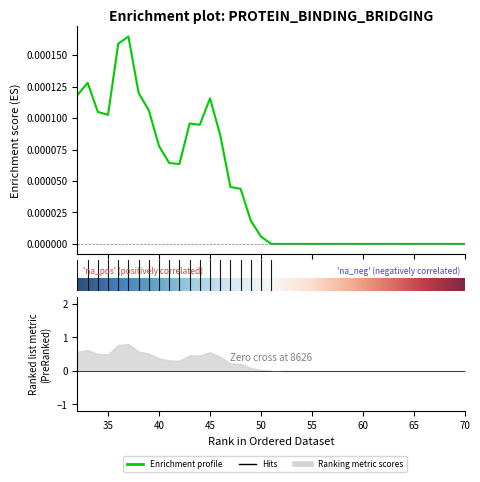

True or false: there are more than 1 points higher than both neighbors.

True